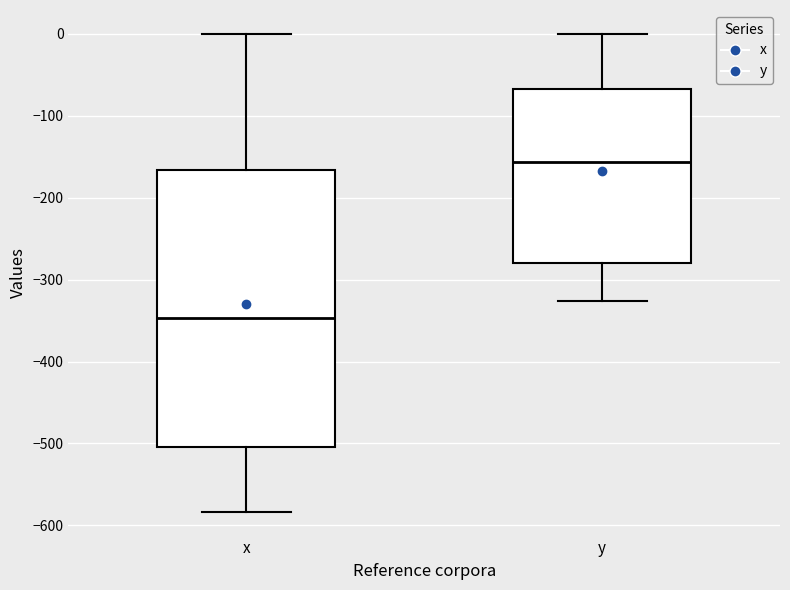

Where does the lower whisker of the box for y end on the y-axis? The values are not printed on the chart, so give them approximately, as read against the axis.

-330